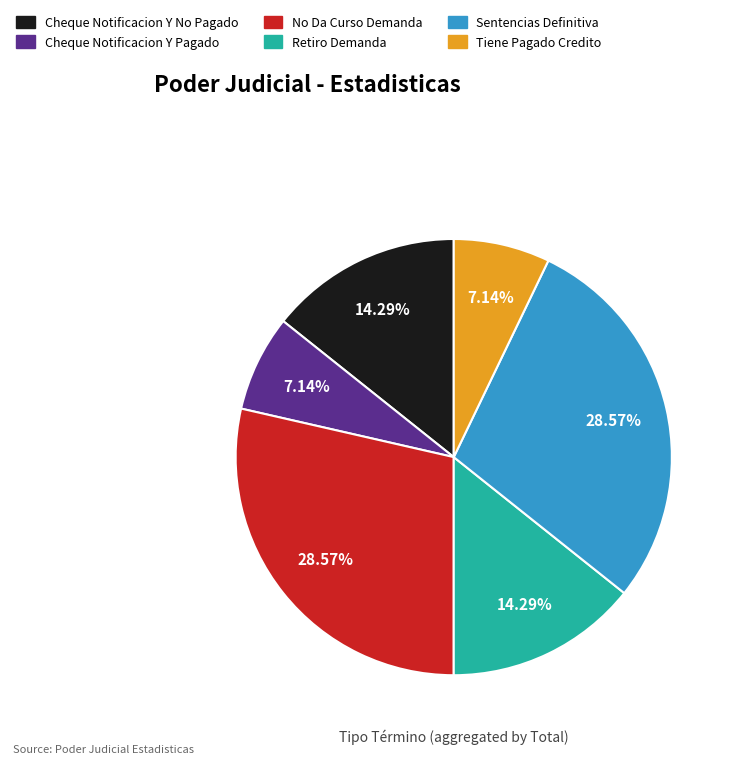

To the nearest percent, what is the difference between the Tiene Pagado Credito and Retiro Demanda slice percentages?

7%